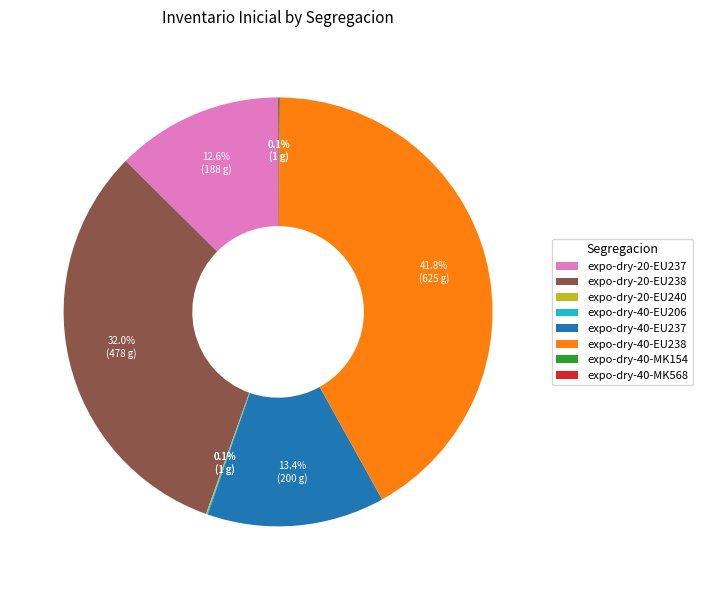

What portion of the pie excludes expo-dry-40-EU237?

86.6%